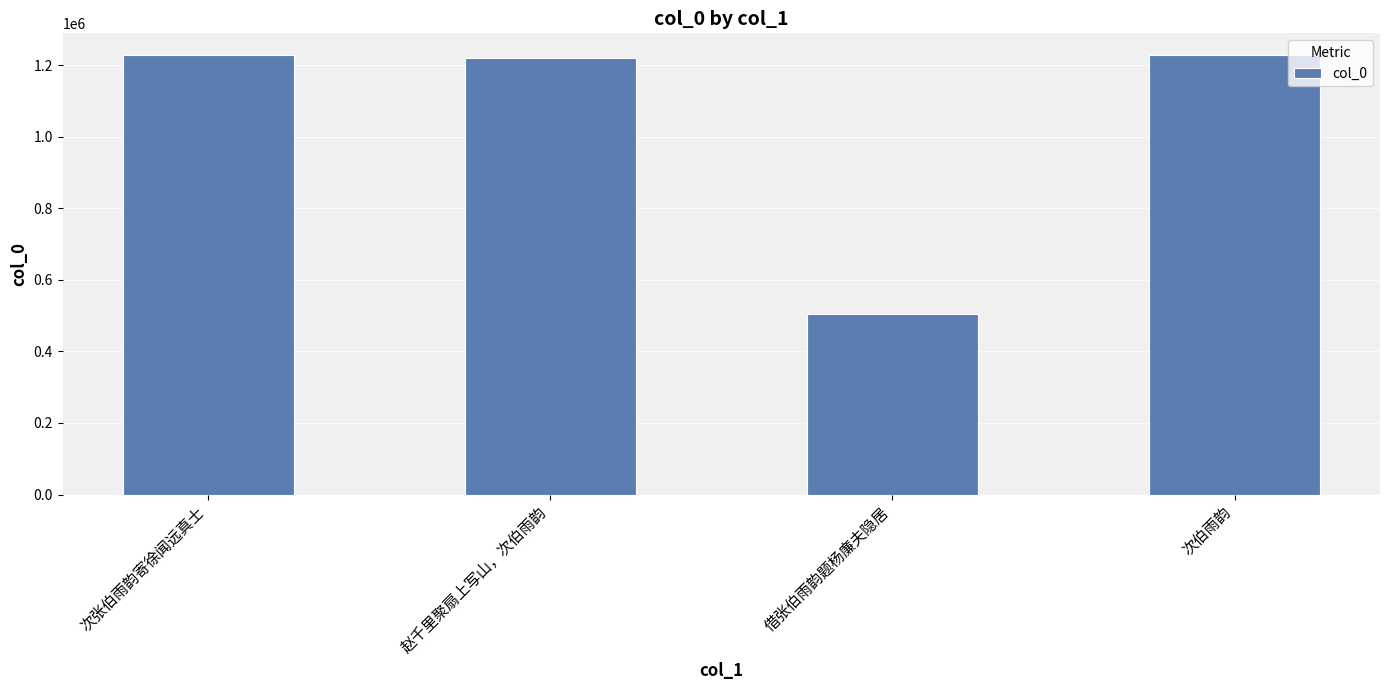

True or false: the data shows 584903 at 赵千里聚扇上写山，次伯雨韵.

False